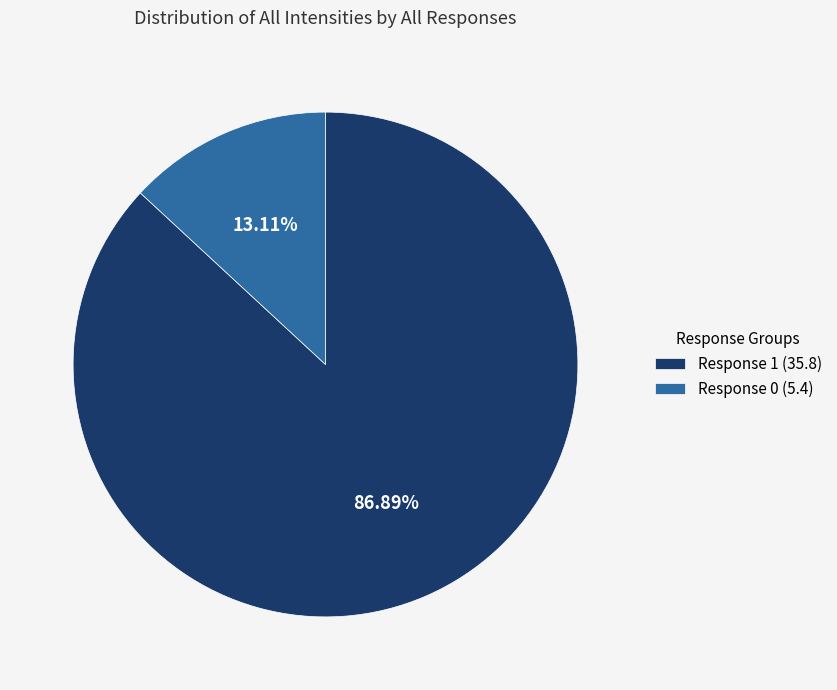

To the nearest percent, what is the average slice percentage?

50%